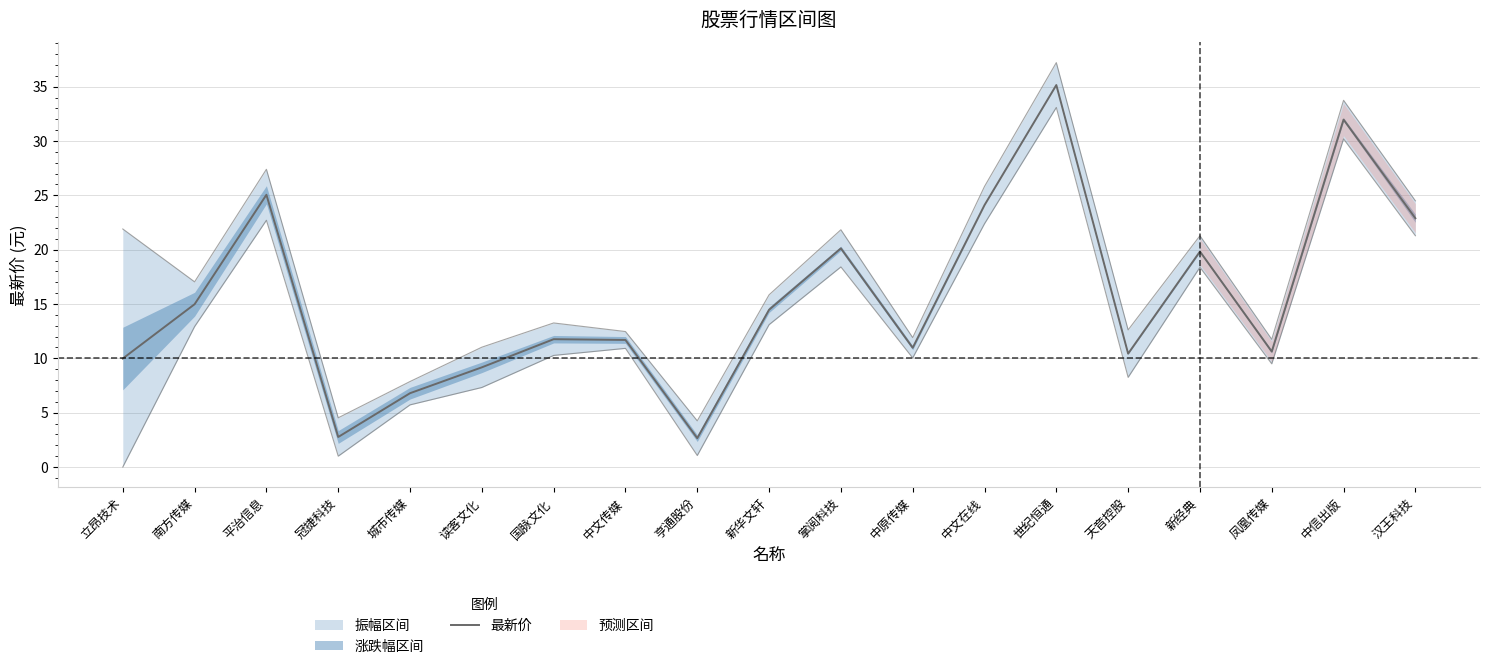

Is it true that the value at 中文在线 is 34.3?

False